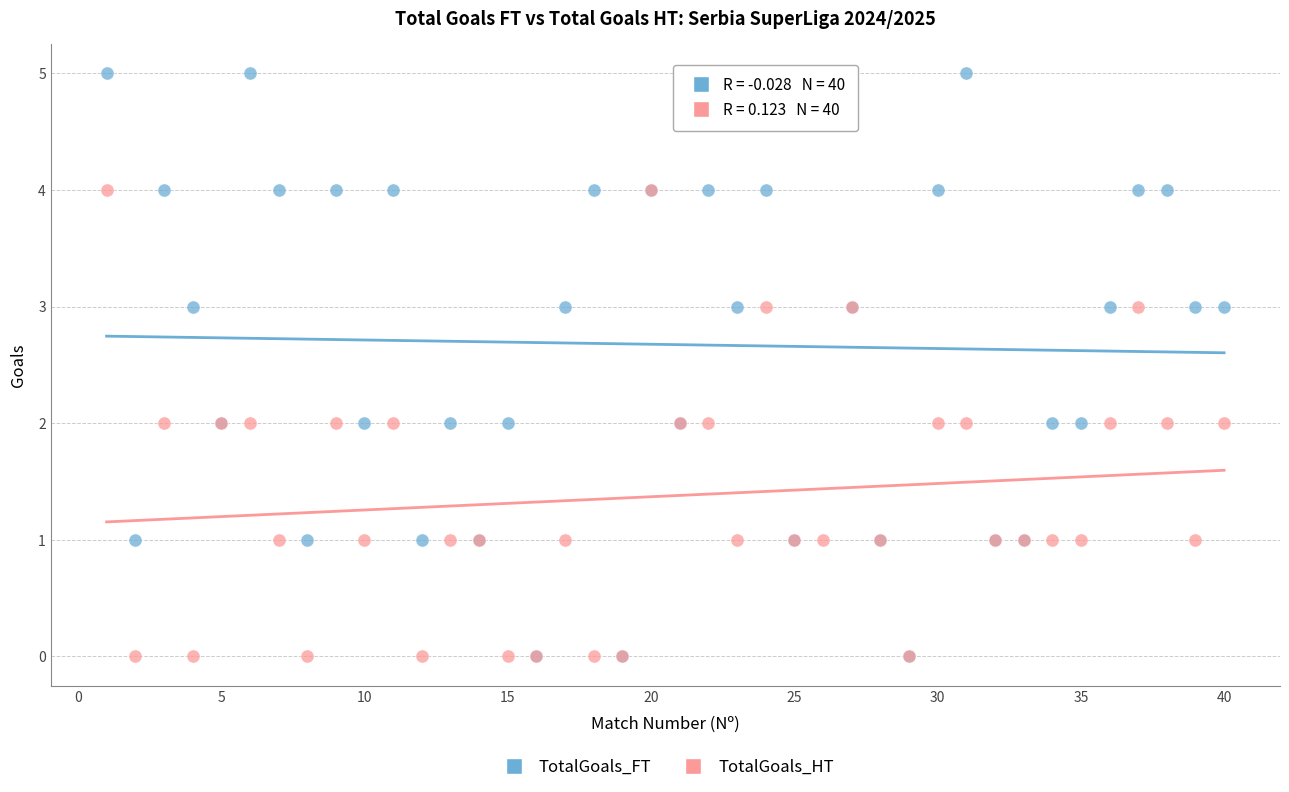

Which series reaches the maximum Y coordinate?

TotalGoals_FT